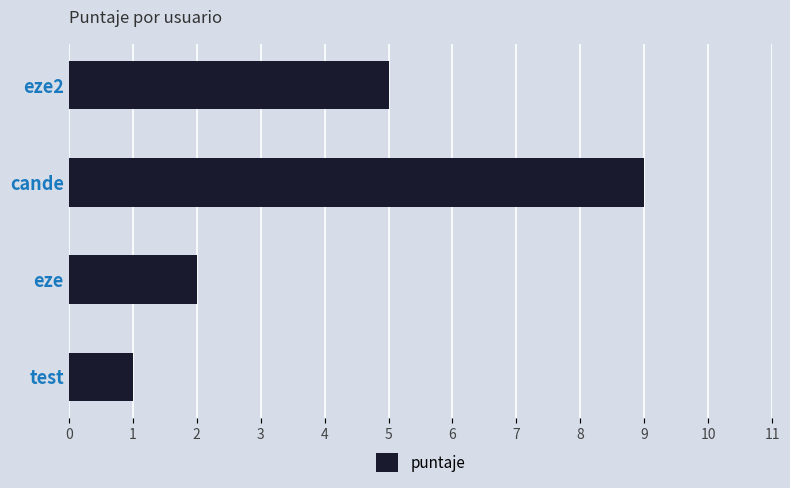

How many values are between 2 and 9?

3